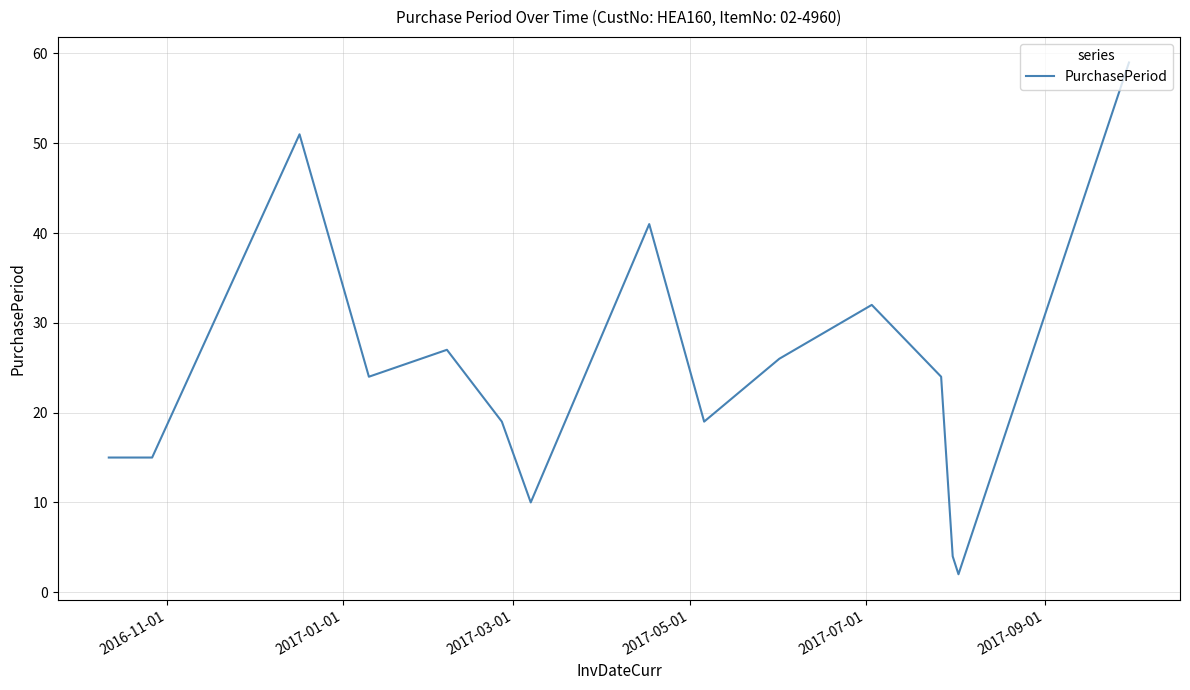

What is the greatest value displayed?

59